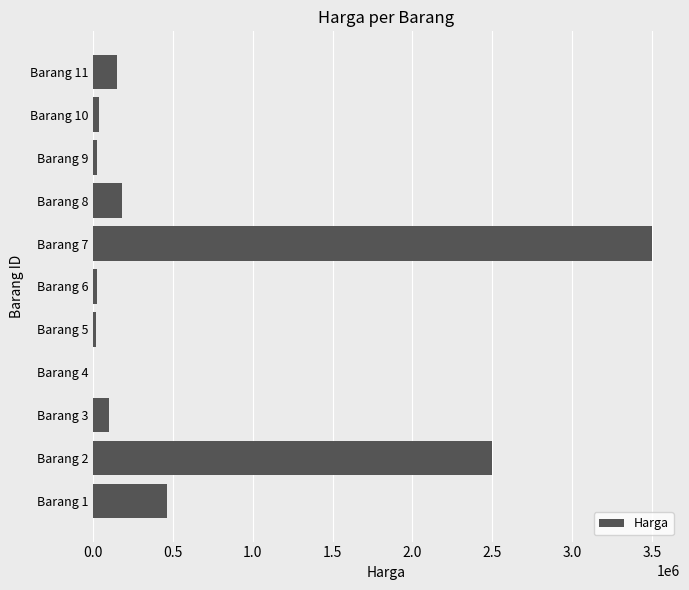

At which category does the chart reach its peak across all series?

Barang 7